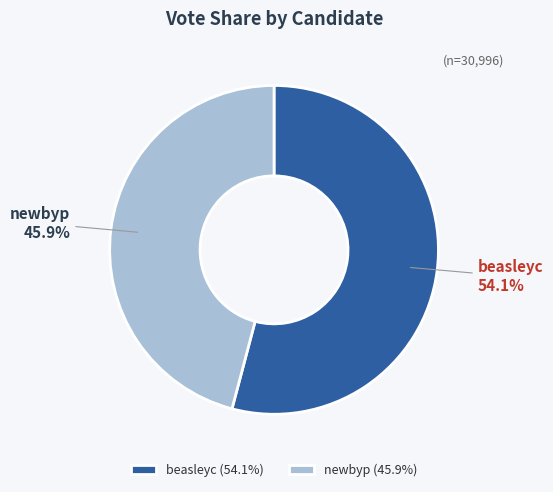

Does any single category account for the majority?

Yes